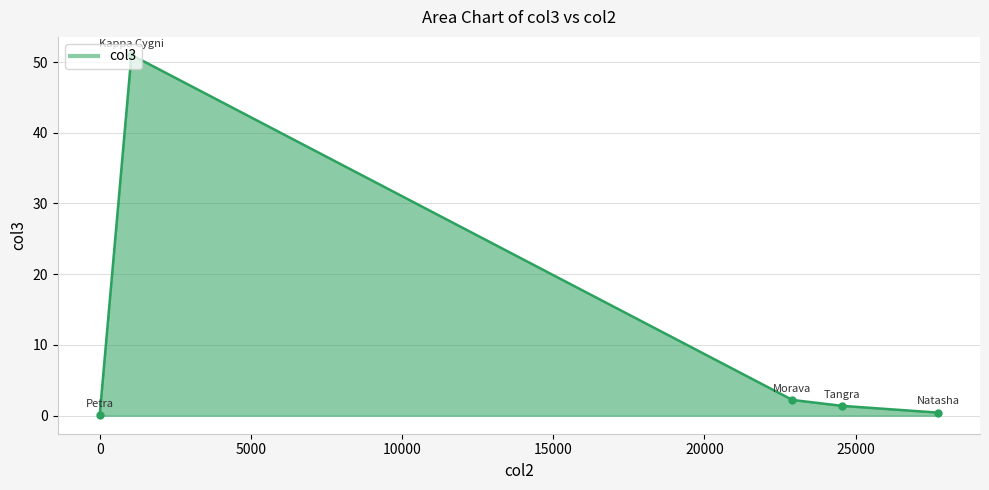

What is the greatest value displayed?

51.0